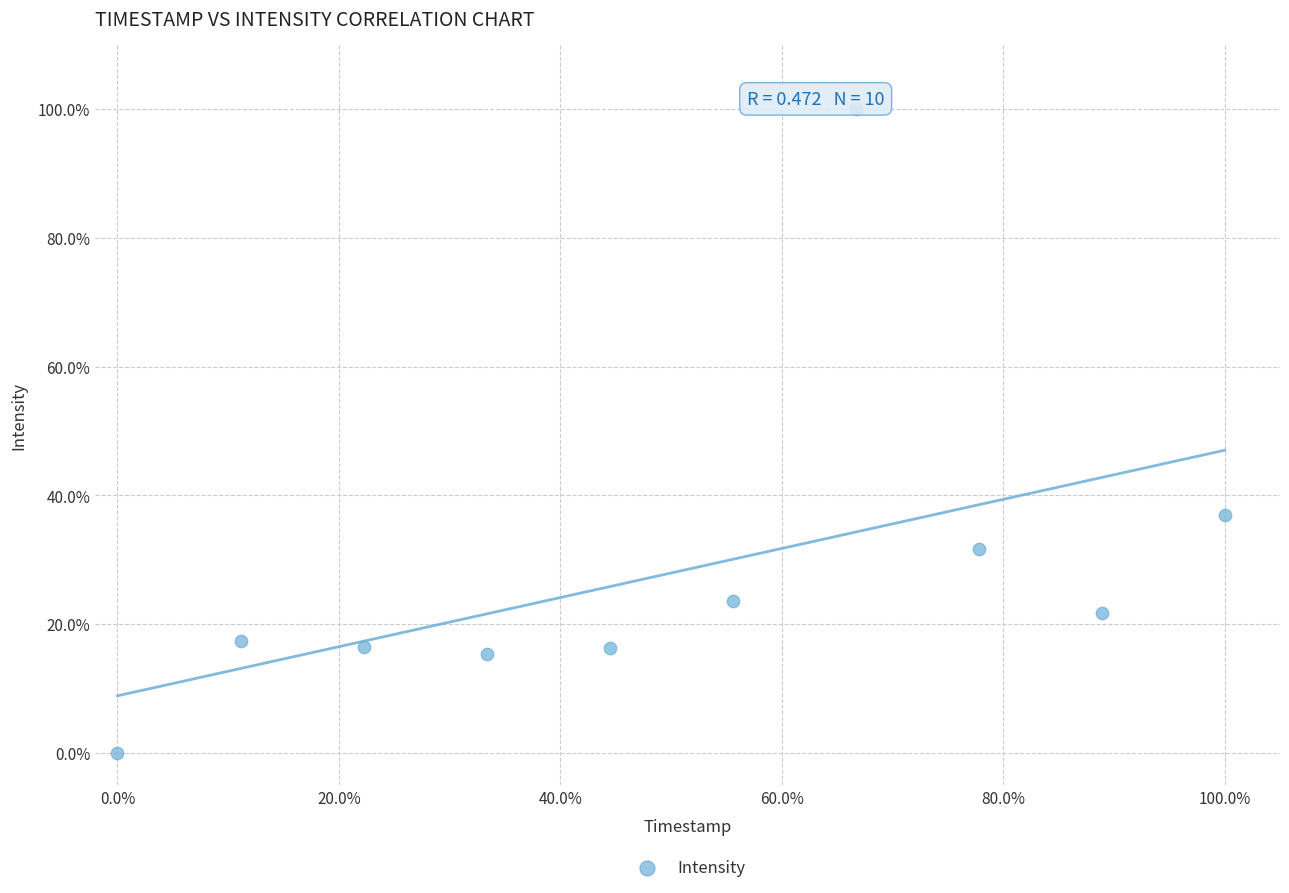

What Y value in the scatter plot is closest to 50?

36.9